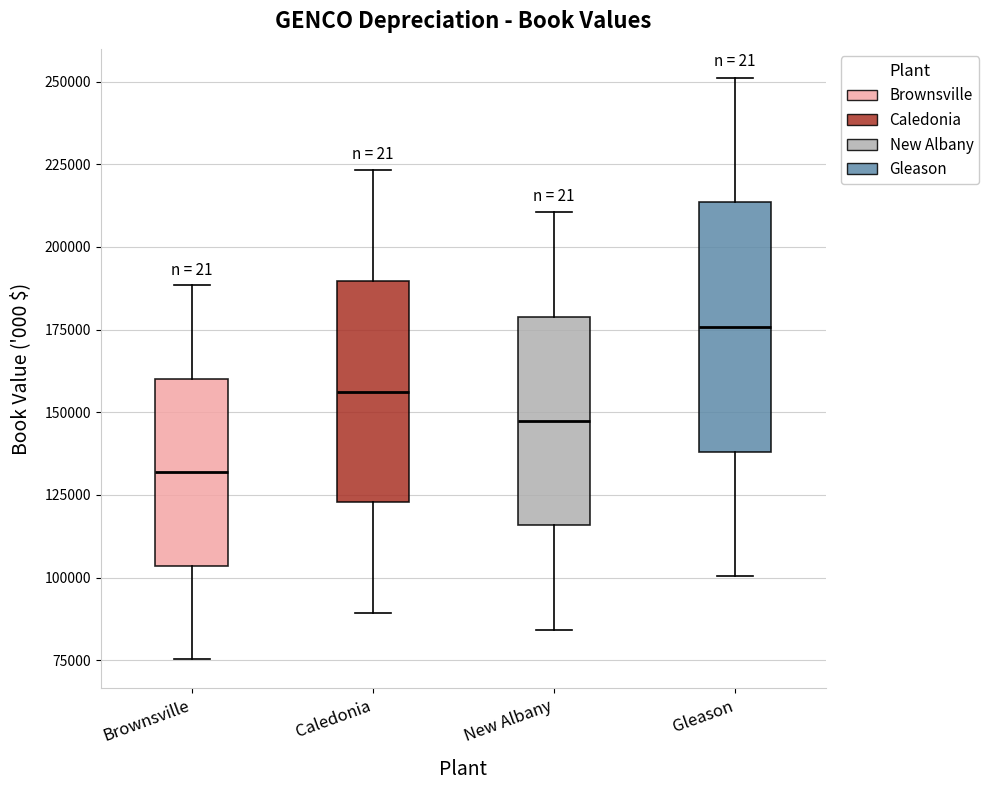

Reading left to right, read every box against the y-axis: the position of its median line, the range the box covers, and the ends of its whiskers. The values are not printed on the chart, so give them approximately, as read against the axis.

Brownsville: median 130000, box 105000 to 160000, whiskers 75000 to 190000
Caledonia: median 155000, box 125000 to 190000, whiskers 90000 to 225000
New Albany: median 145000, box 115000 to 180000, whiskers 85000 to 210000
Gleason: median 175000, box 140000 to 215000, whiskers 100000 to 250000